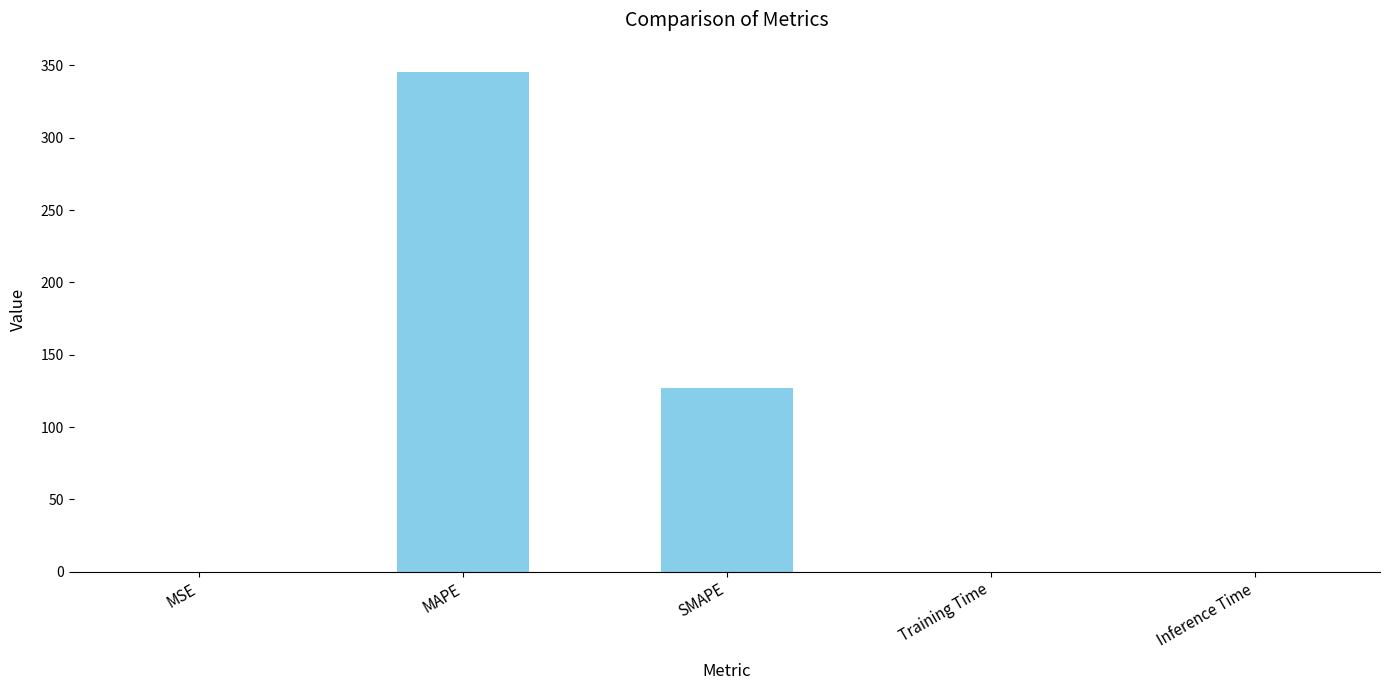

True or false: the data shows 345.6 at MAPE.

True